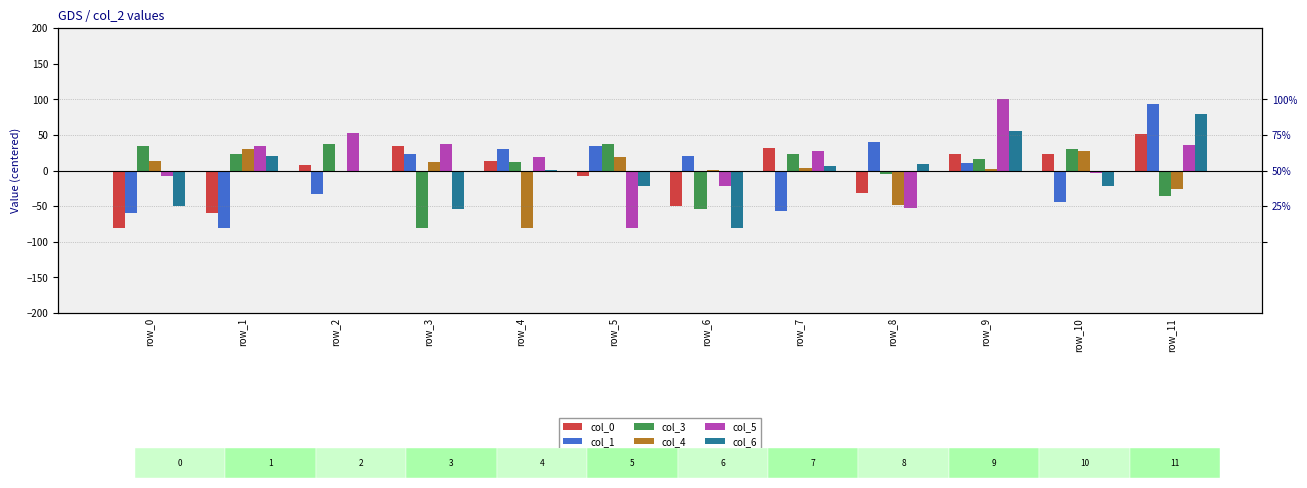

At row_6, list the series in order from smallest to largest.

col_6, col_3, col_0, col_5, col_4, col_1